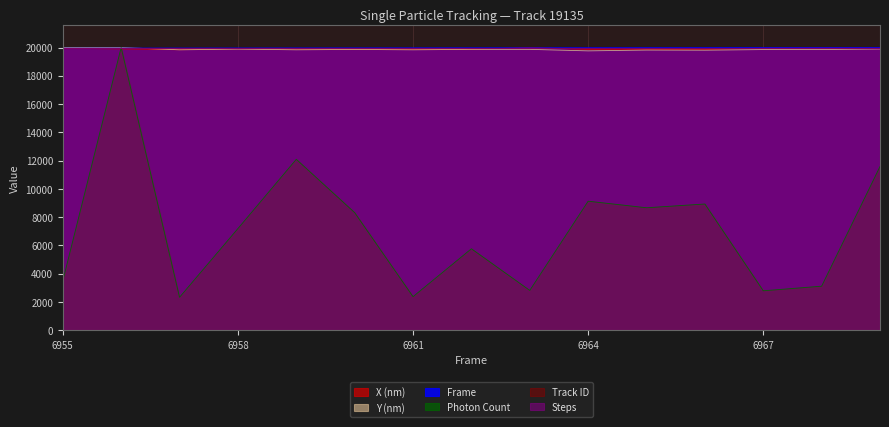

Does the chart display data point markers on the line(s)?

No